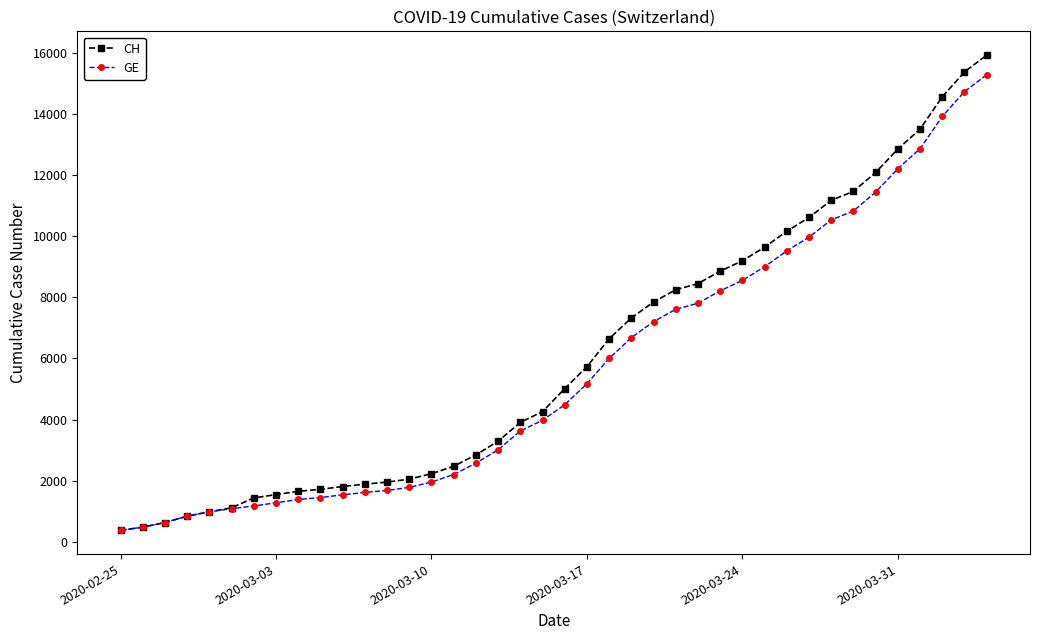

What is the value of the GE point at the 37th from the left?

12863